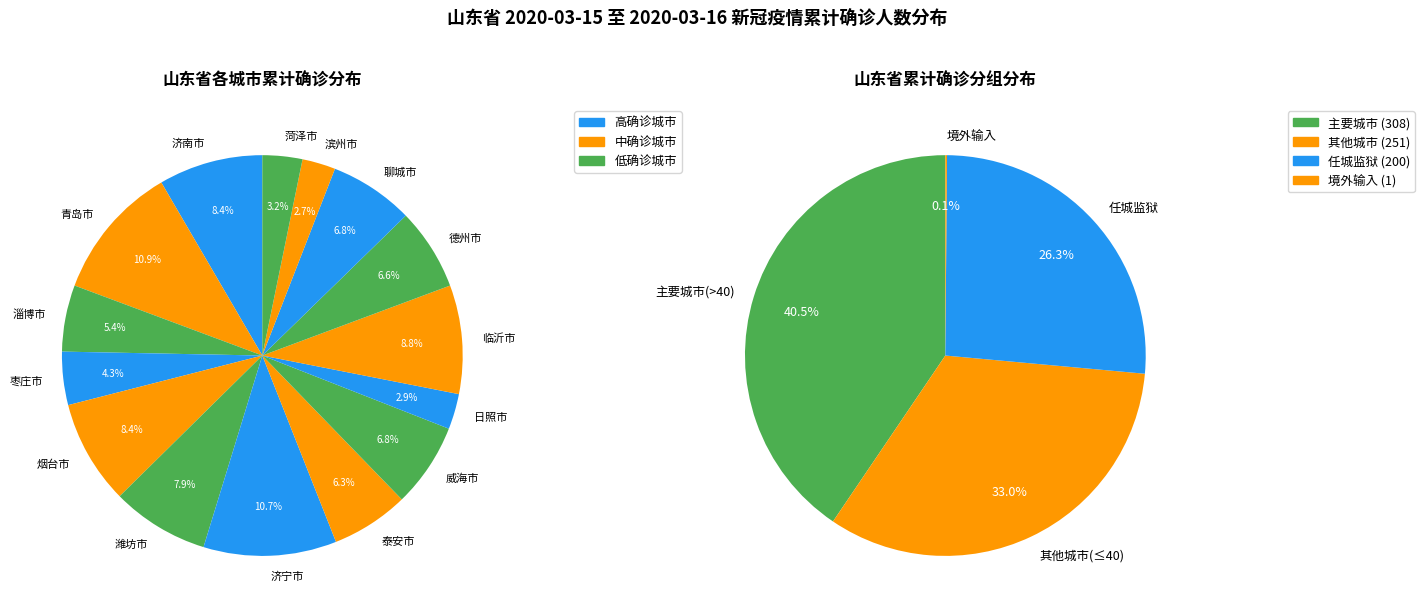

Does 滨州市 represent more than half of the total?

No